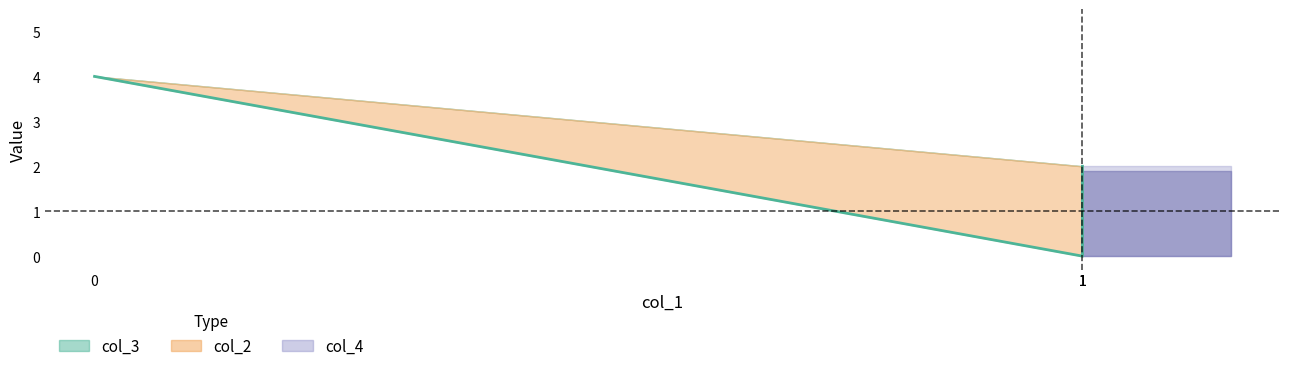

At which category does the data reach its first local valley?

1